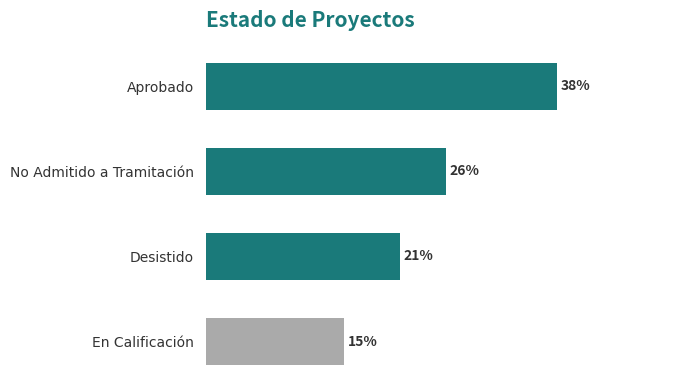

Between En Calificación and Desistido, which is larger?

Desistido